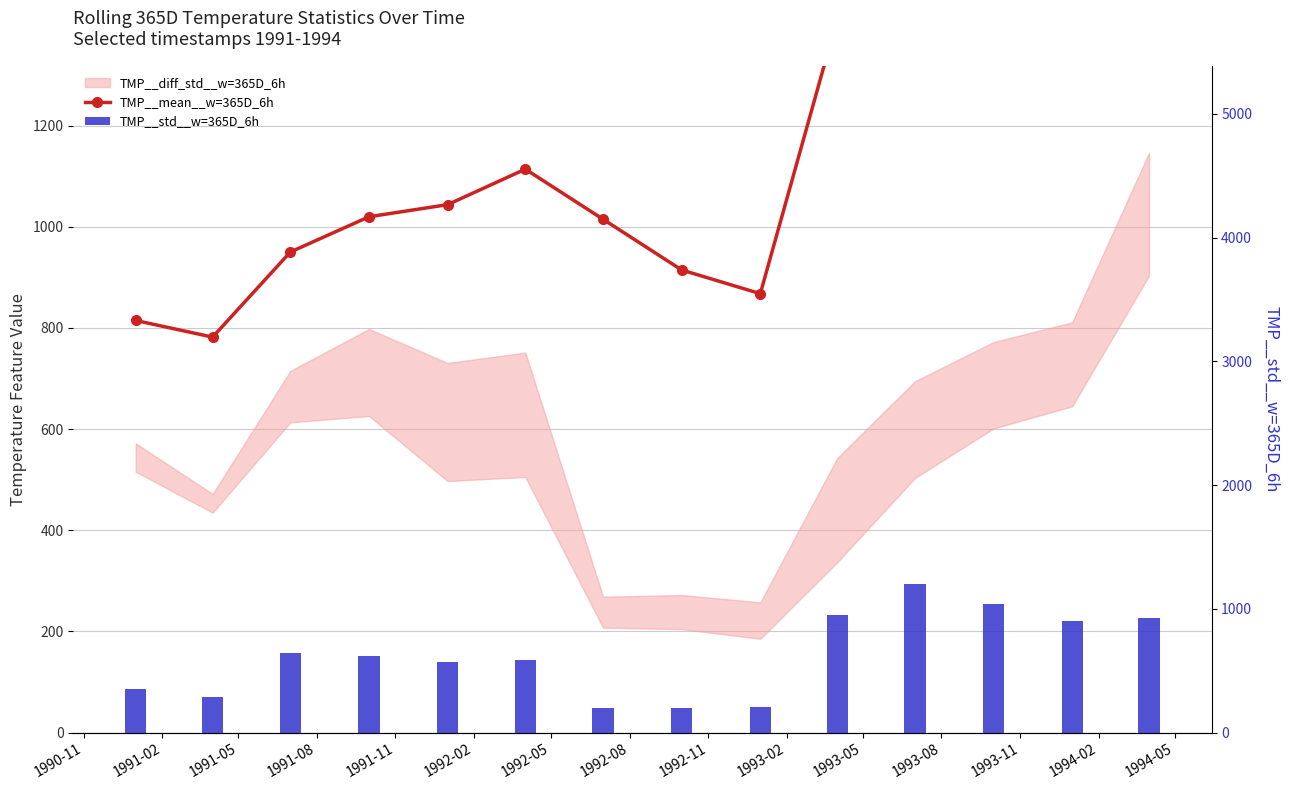

What is the spread (max minus min) of values at 1991-08?

403.7